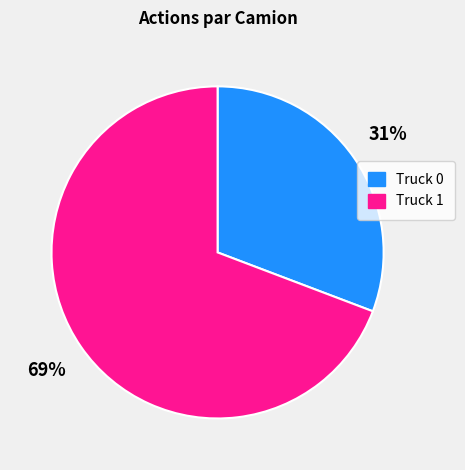

What is the smallest slice in the pie chart?

Truck 0